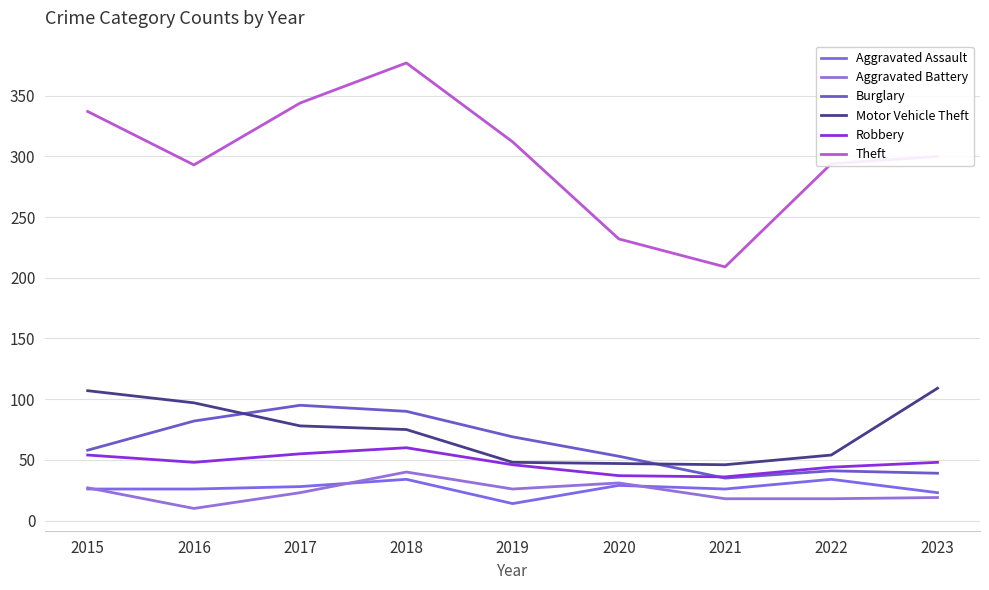

Reading left to right, list all the values displayed in this chart.

Aggravated Assault: 2015=26	2016=26	2017=28	2018=34	2019=14	2020=29	2021=26	2022=34	2023=23
Aggravated Battery: 2015=27	2016=10	2017=23	2018=40	2019=26	2020=31	2021=18	2022=18	2023=19
Burglary: 2015=58	2016=82	2017=95	2018=90	2019=69	2020=53	2021=35	2022=41	2023=39
Motor Vehicle Theft: 2015=107	2016=97	2017=78	2018=75	2019=48	2020=47	2021=46	2022=54	2023=109
Robbery: 2015=54	2016=48	2017=55	2018=60	2019=46	2020=37	2021=36	2022=44	2023=48
Theft: 2015=337	2016=293	2017=344	2018=377	2019=312	2020=232	2021=209	2022=294	2023=300